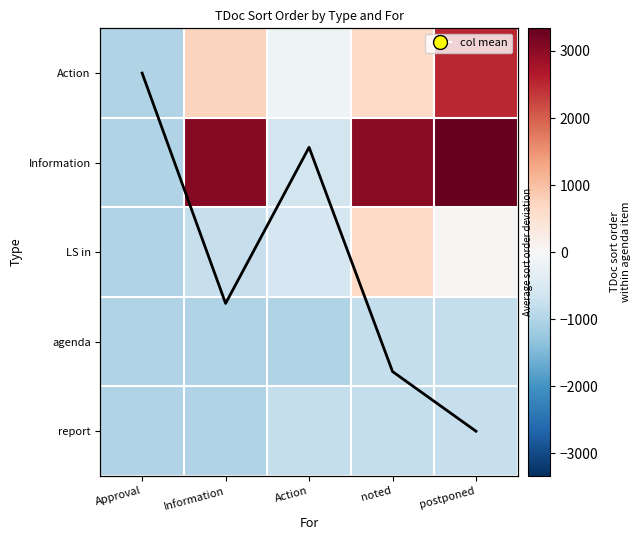

Is the value of LS in at noted greater than the value of agenda at noted?

Yes